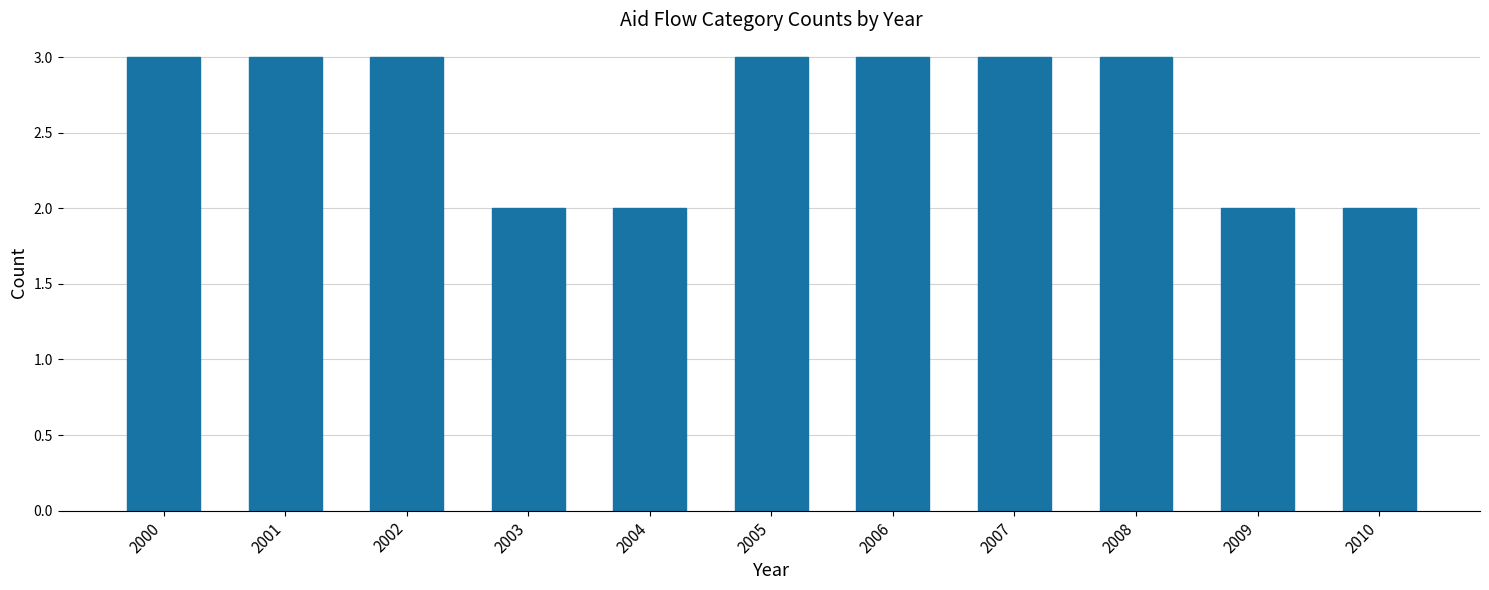

What is the difference between the maximum and minimum values?

1